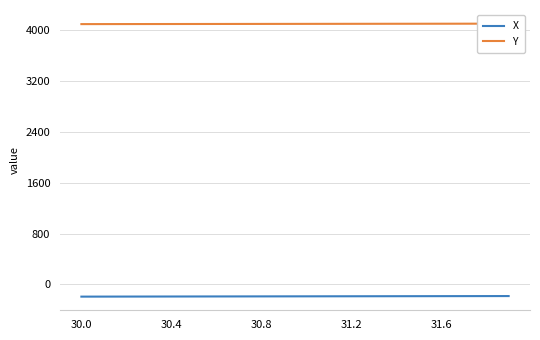

What is the minimum value for X?

-191.6